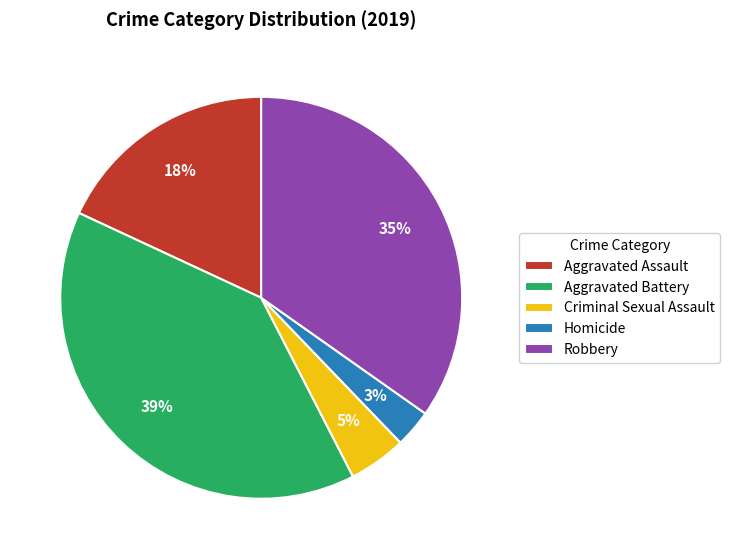

To the nearest percent, what percentage of the pie is Aggravated Assault?

18%